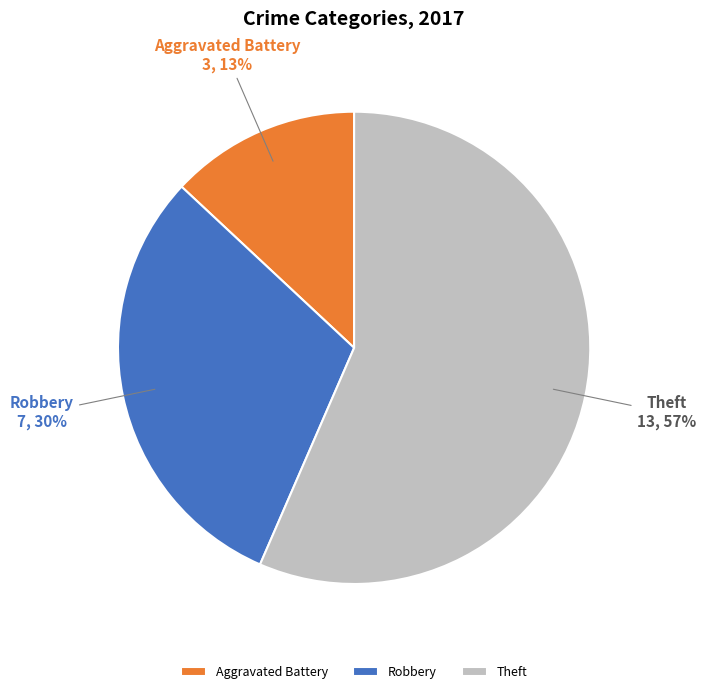

What is the ratio of the value at Robbery to the value at Aggravated Battery?

2.3